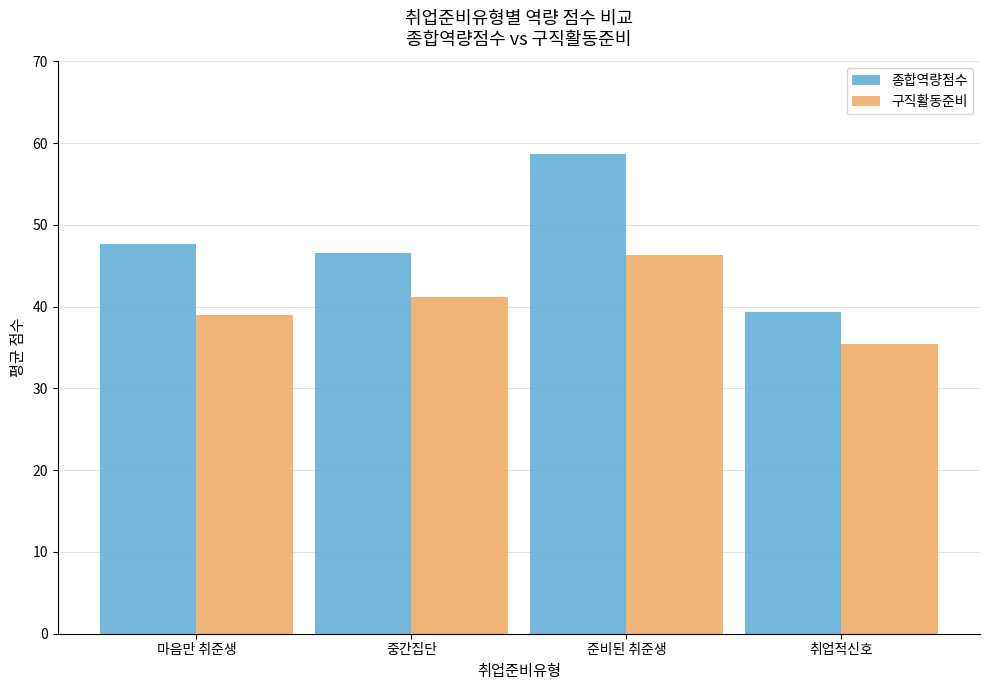

Reading left to right, transcribe all the data shown in this chart.

종합역량점수: 마음만 취준생=47.7	중간집단=46.6	준비된 취준생=58.7	취업적신호=39.4
구직활동준비: 마음만 취준생=38.9	중간집단=41.2	준비된 취준생=46.3	취업적신호=35.5